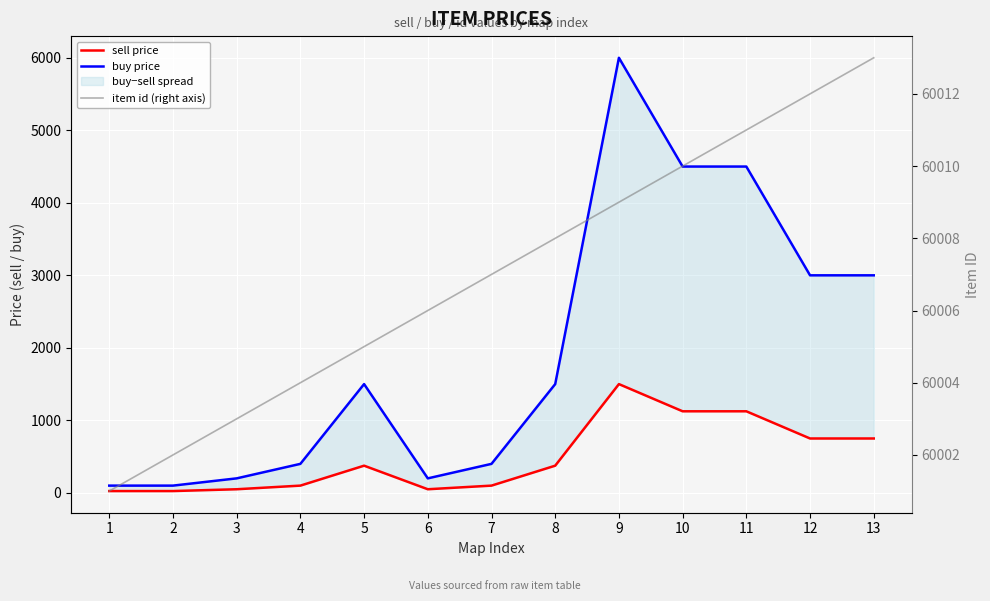

The value of item id (right axis) at 13 is 60013. True or false?

True